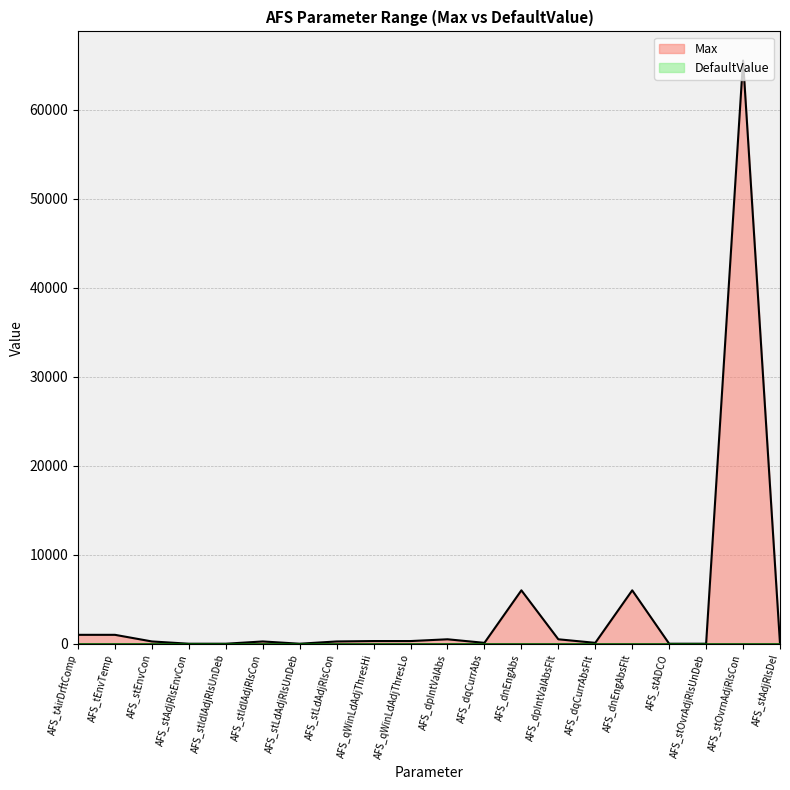

Which series has the largest total across all categories?

Max